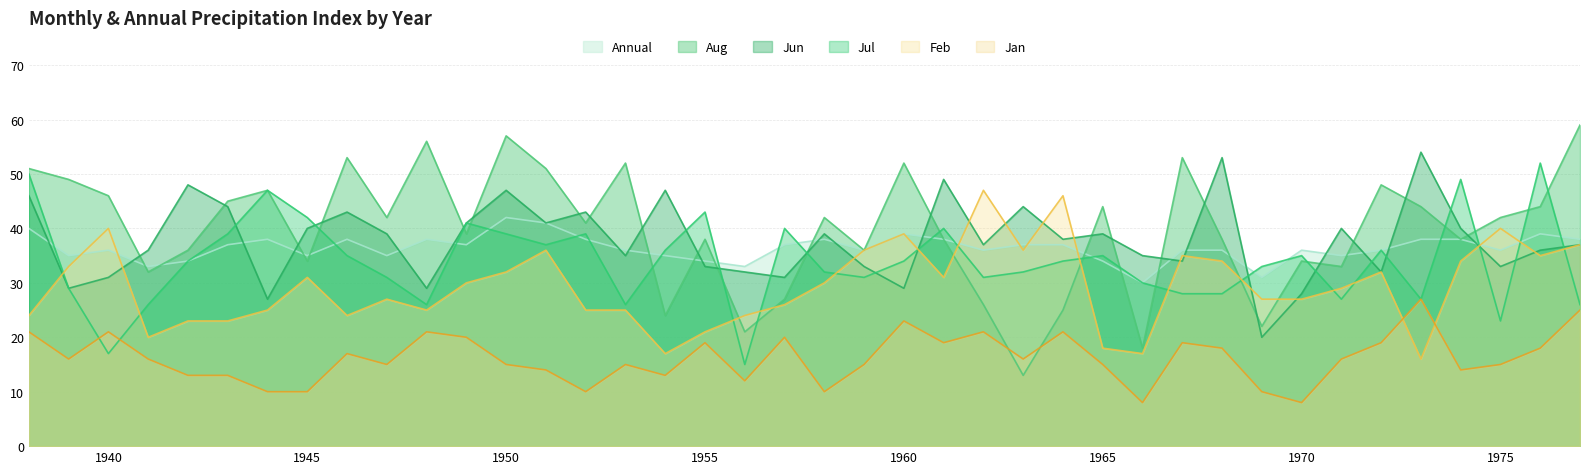

At which label does Jan first exceed 16?

1938